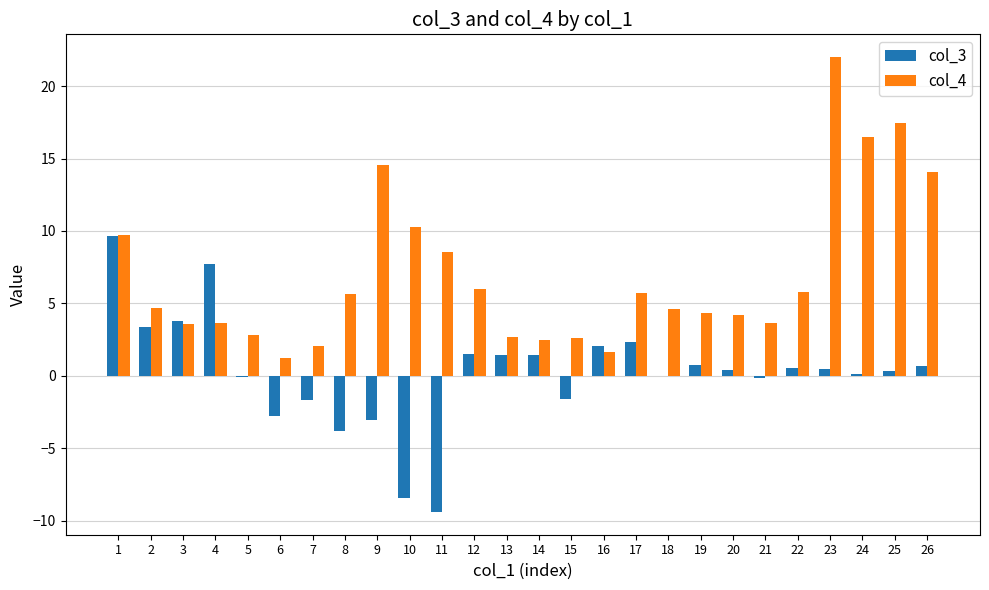

What is the highest value of the col_3 series?

9.7